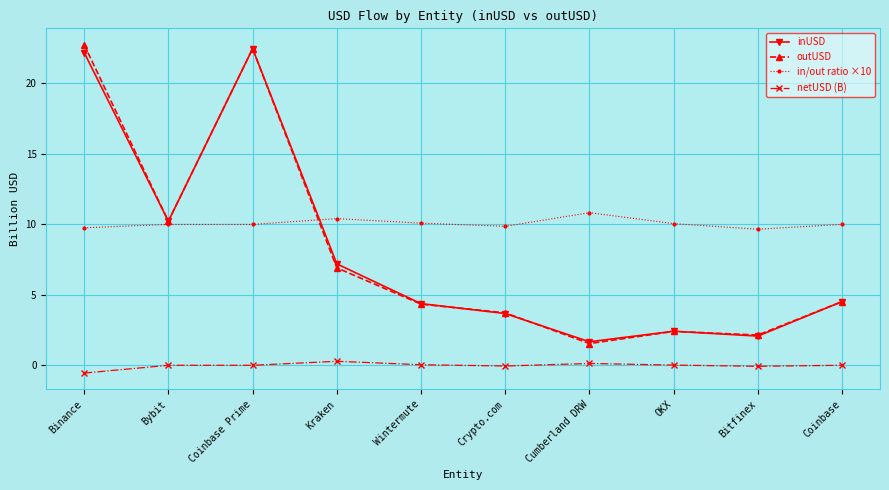

True or false: outUSD has a value of 14.0 at Coinbase Prime.

False